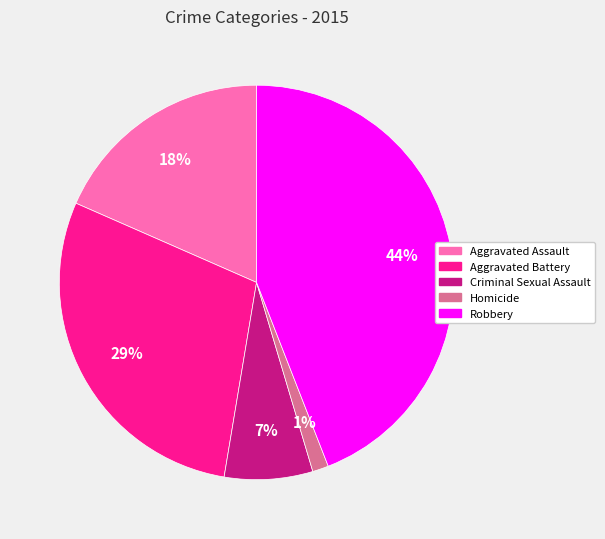

What is the largest slice in the pie chart?

Robbery